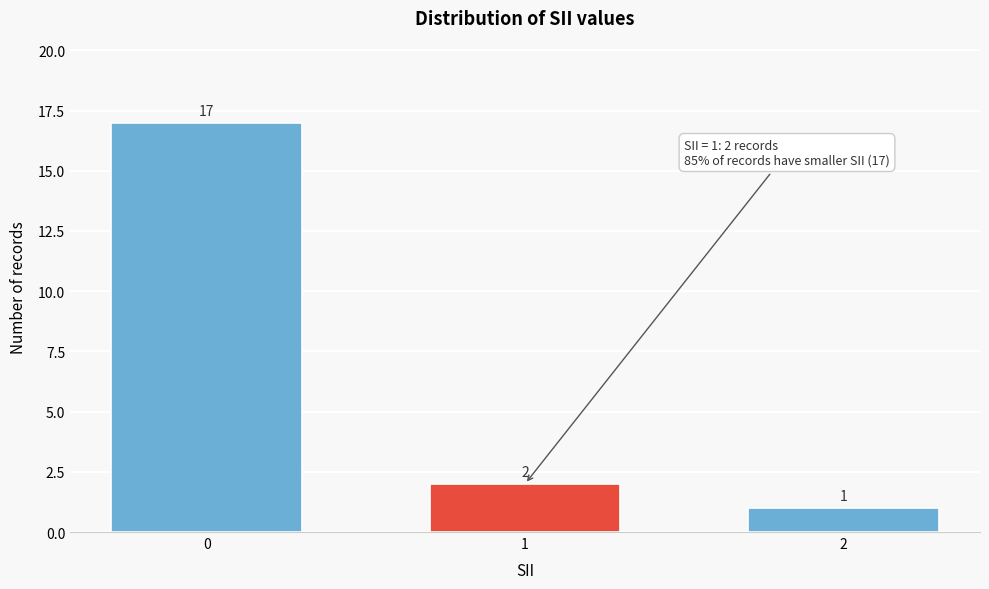

Reading right to left, extract all data points from this chart.

1	2	17